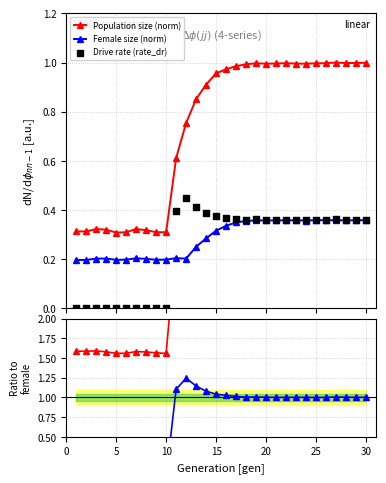

True or false: Female size (norm) and Population size (norm) intersect in this chart.

False